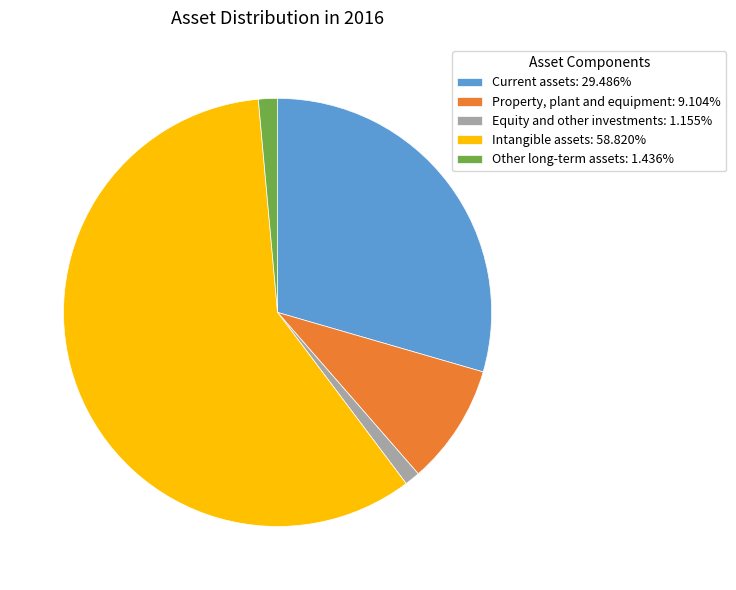

Between Equity and other investments and Property, plant and equipment, which is larger?

Property, plant and equipment